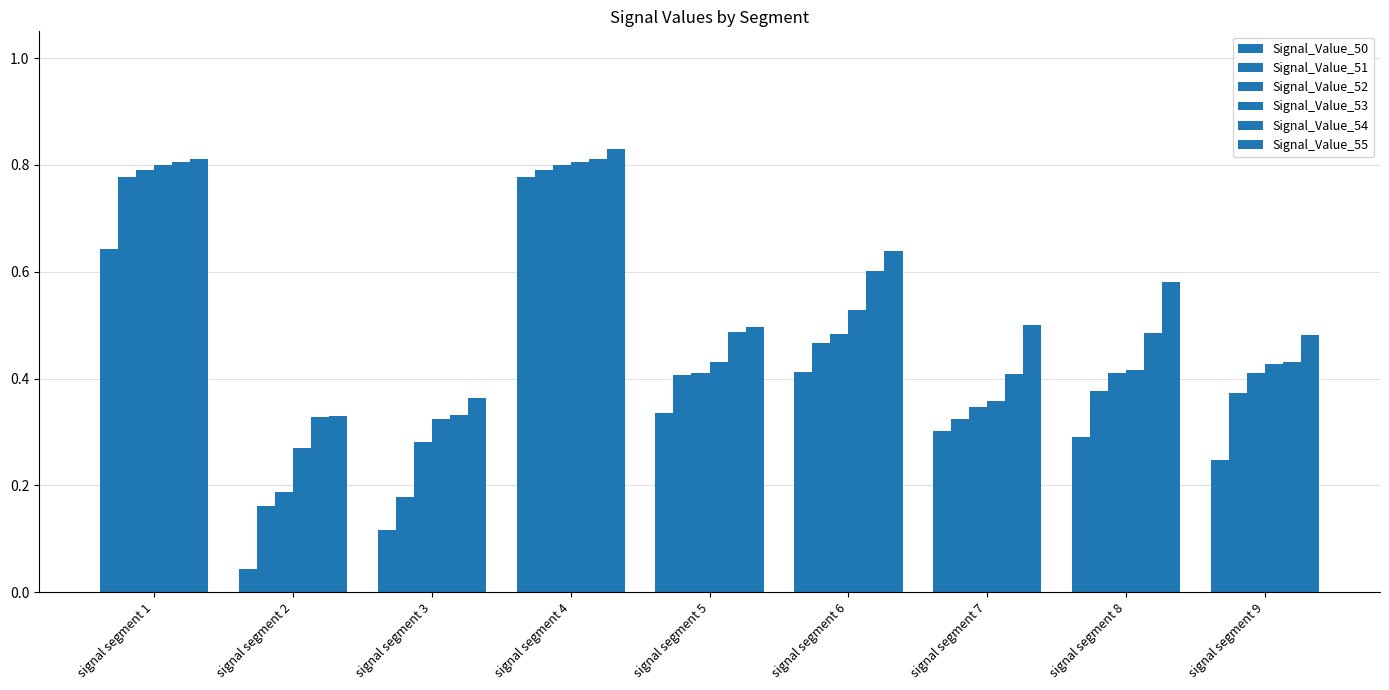

Between signal segment 3 and signal segment 9, which series saw the biggest shift?

Signal_Value_51